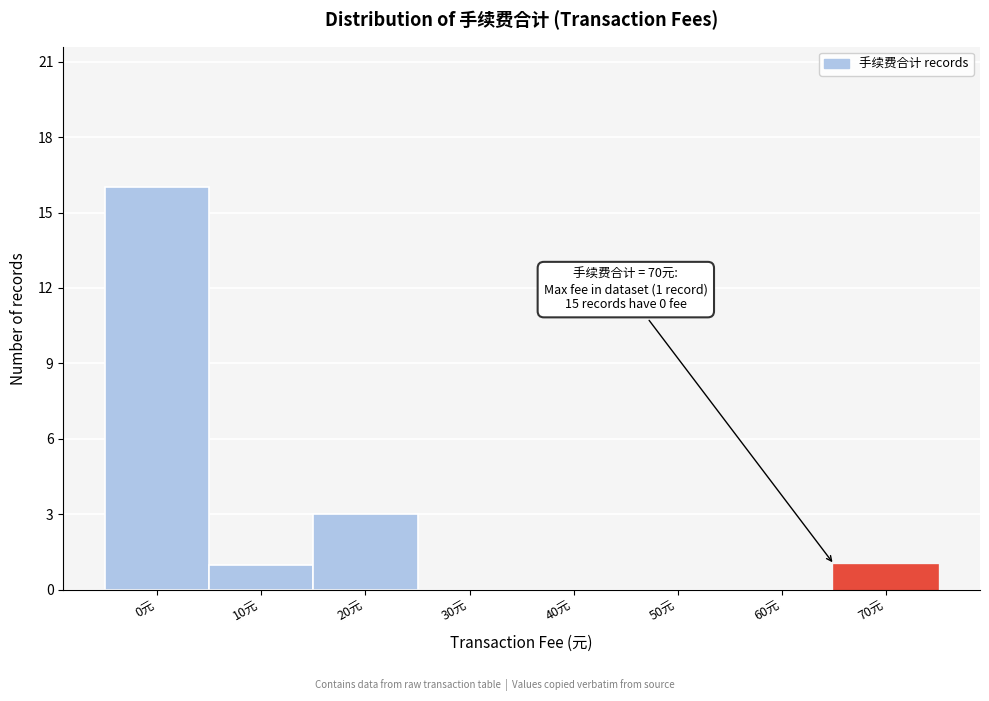

Reading left to right, what are all the values shown in this chart?

0元=16	10元=1	20元=3	30元=0	40元=0	50元=0	60元=0	70元=1